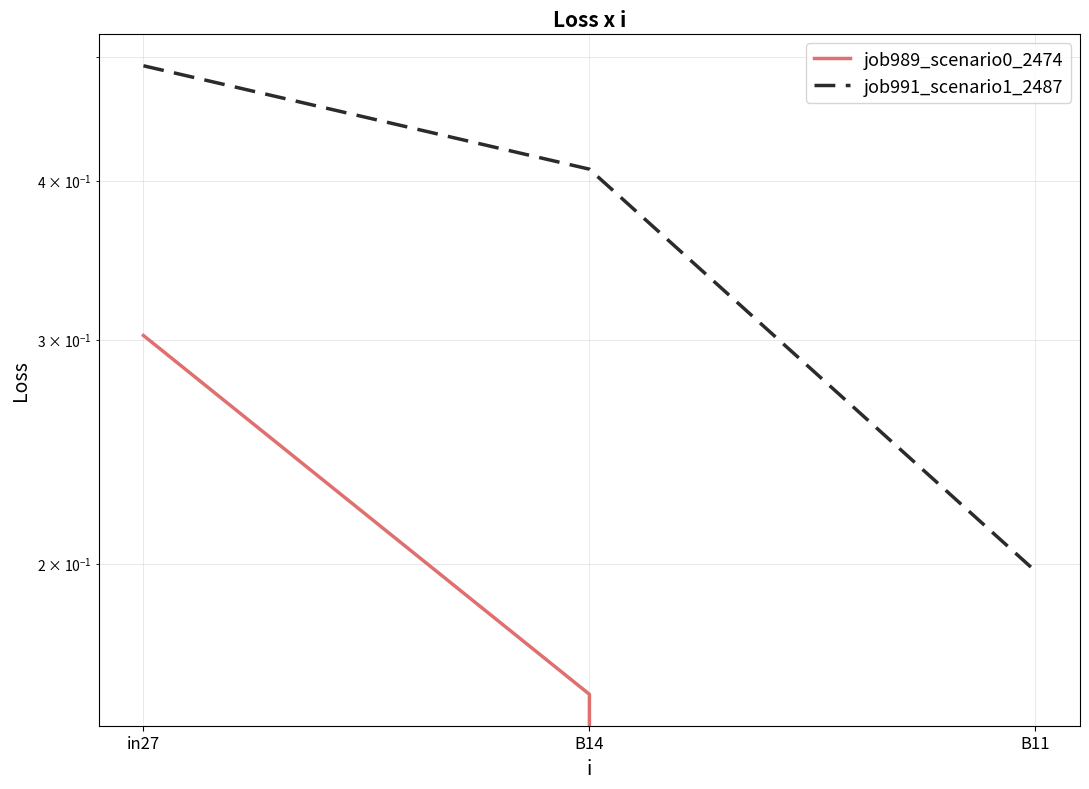

Reading left to right, transcribe all the data shown in this chart.

job989_scenario0_2474: in27=0.3	B14=0.2	B11=0.0
job991_scenario1_2487: in27=0.5	B14=0.4	B11=0.2